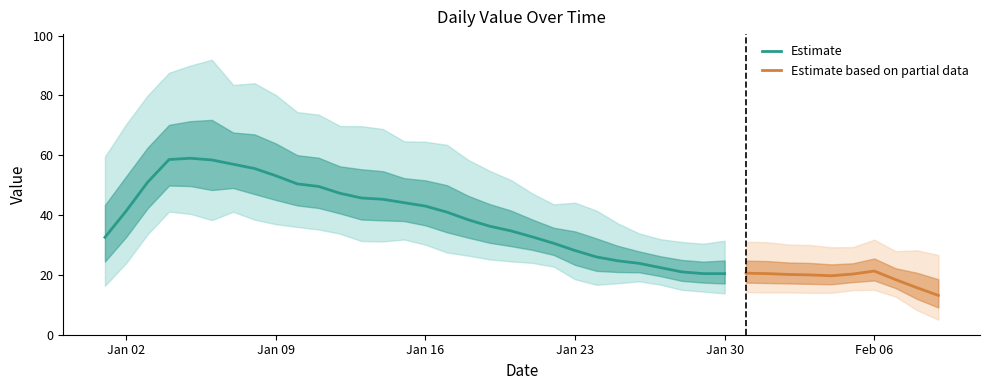

How many data points are above 34?

19